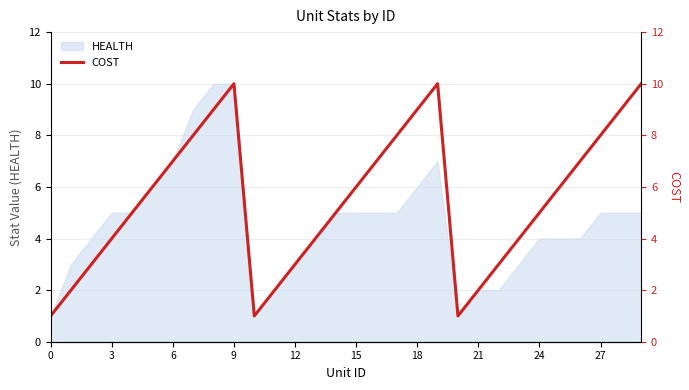

At which category does the data reach its first local valley?

10